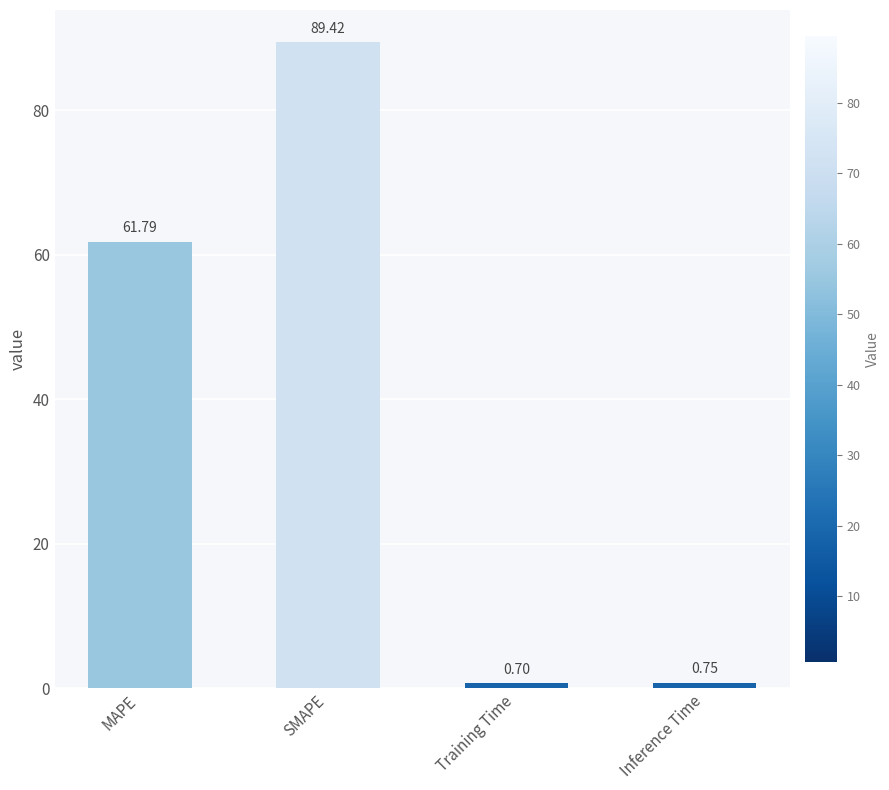

What is the label of the 3rd bar from the right?

SMAPE